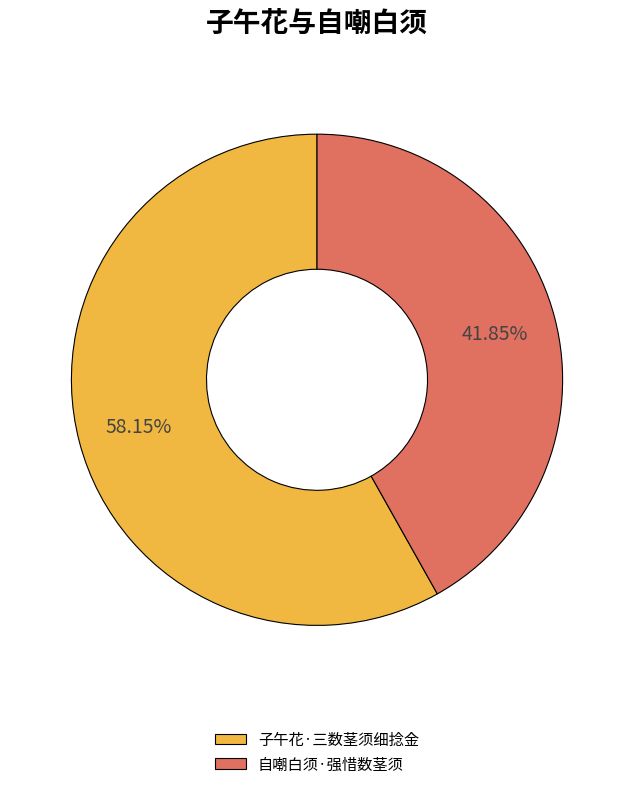

Which category has the biggest portion of the pie?

子午花·三数茎须细捻金